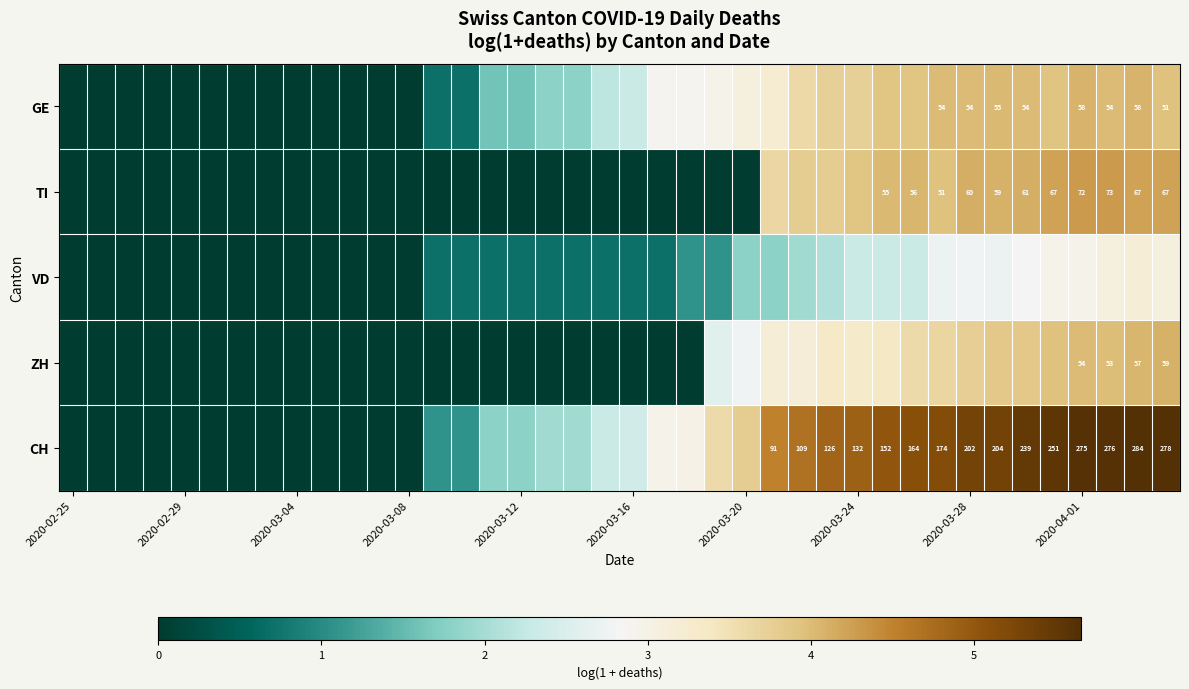

The GE series shows 4.1 at 2020-04-01. True or false?

True